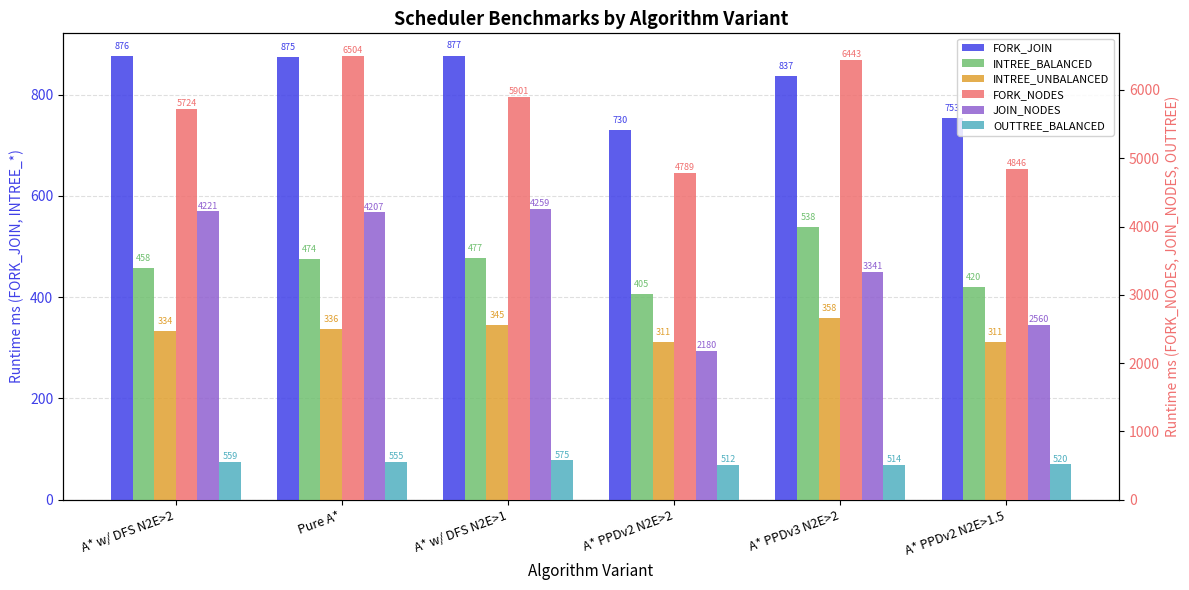

The INTREE_UNBALANCED series shows 111.0 at Pure A*. True or false?

False